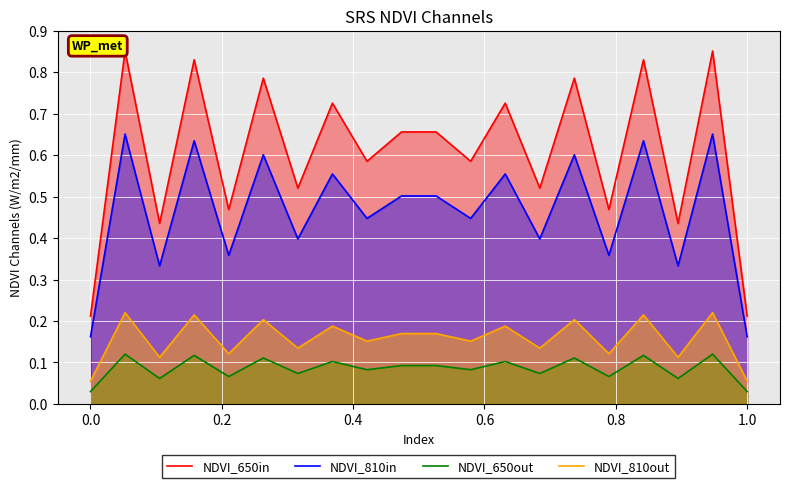

What is the lowest value of the NDVI_810in series?

0.2